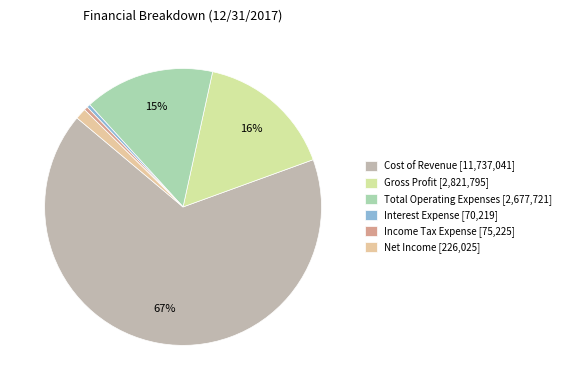

What is the majority slice?

Cost of Revenue